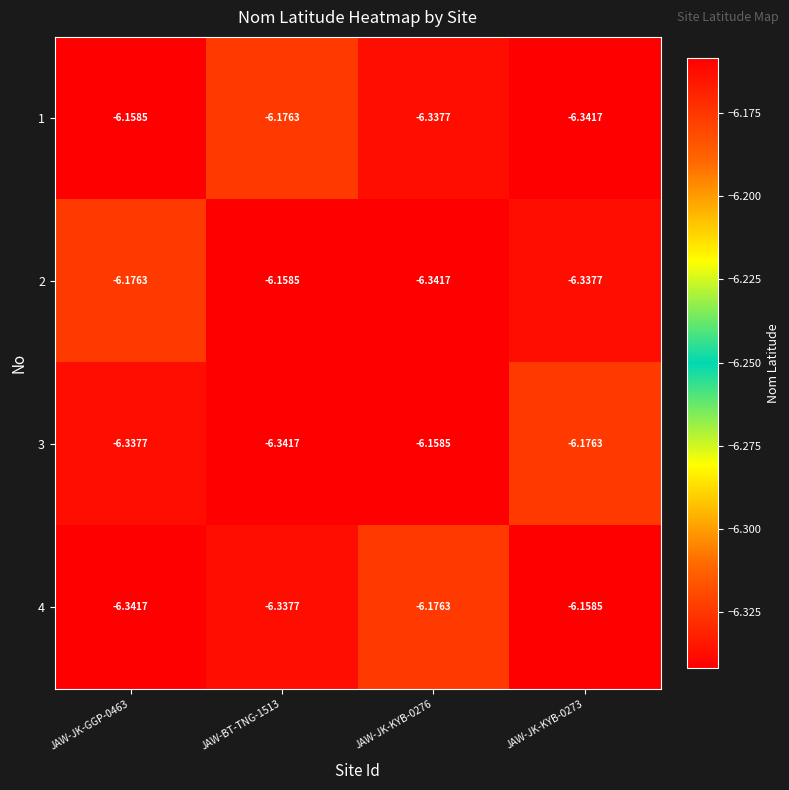

Is the value of 4 at JAW-BT-TNG-1513 greater than the value of 1 at JAW-JK-KYB-0273?

Yes